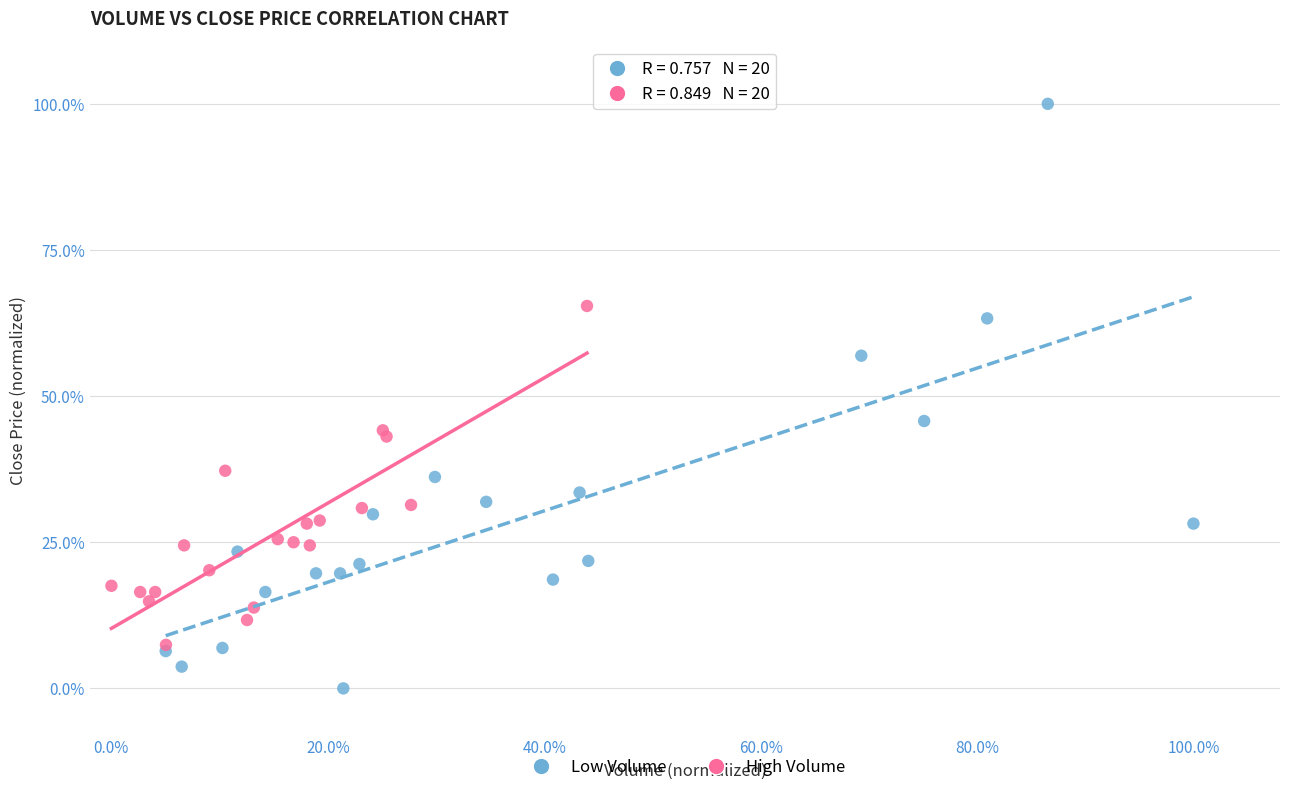

Which series has the widest spread of Y values?

Low Volume